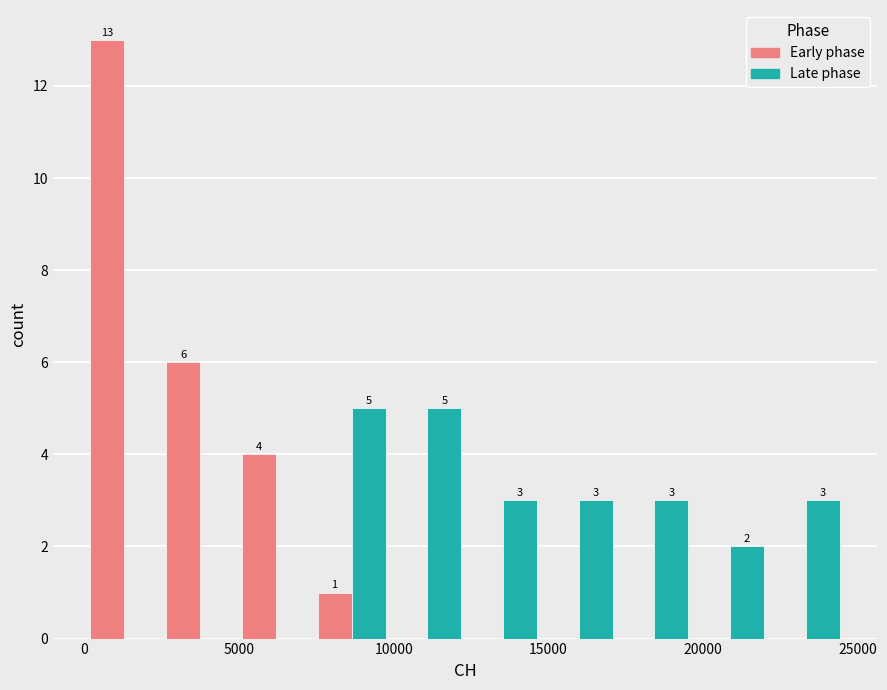

In the Early phase series, which range on the x-axis has the tallest bar?

0 to 2500